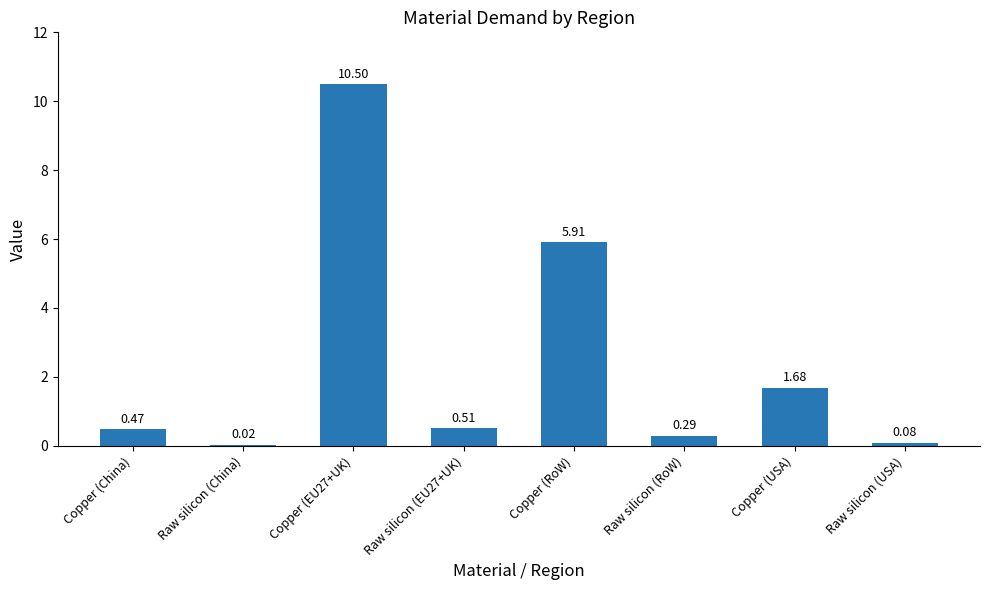

Between Copper (USA) and Copper (EU27+UK), which is larger?

Copper (EU27+UK)